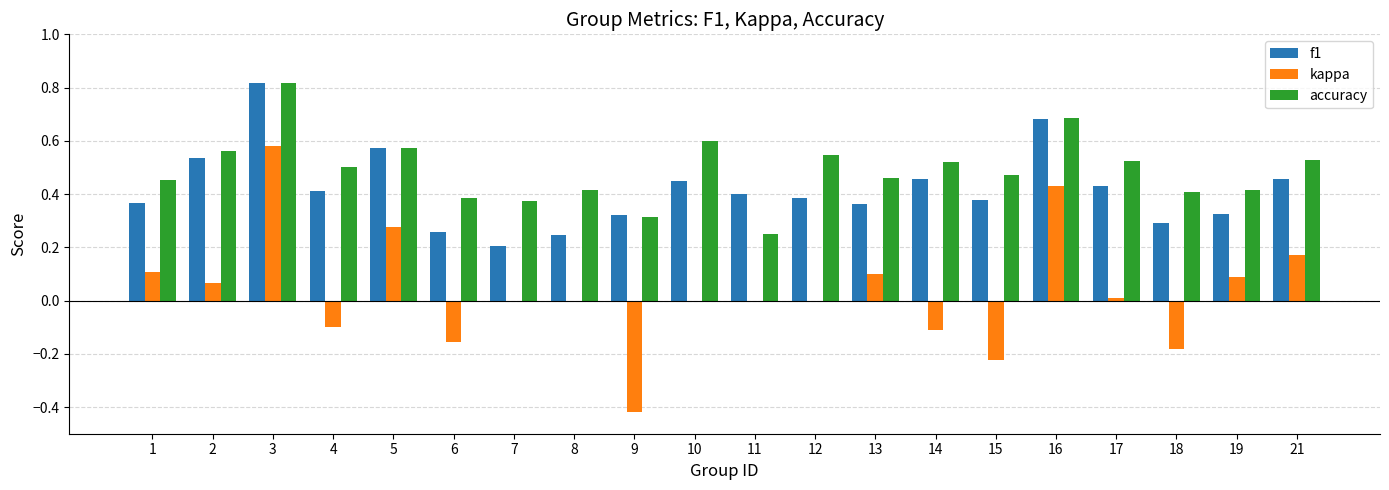

True or false: kappa has a value of 0.5 at 11.

False